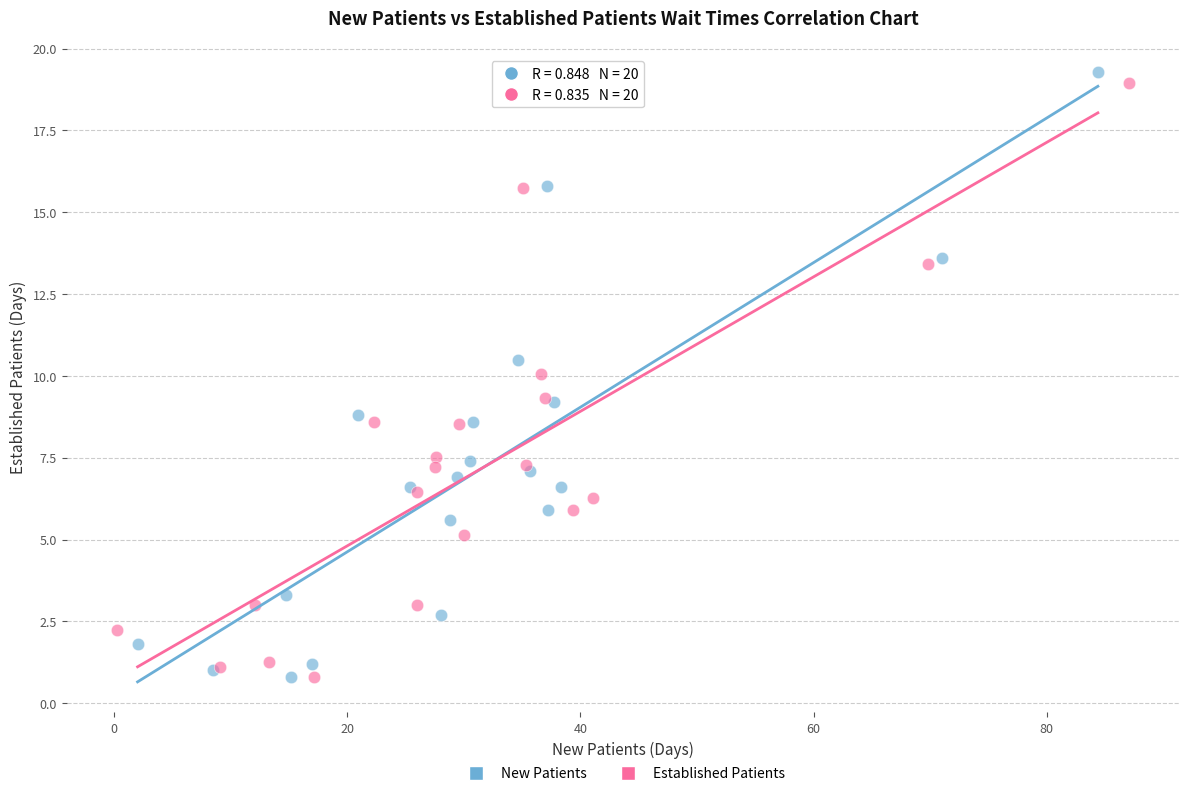

What are all the series names shown in the legend?

New Patients, Established Patients